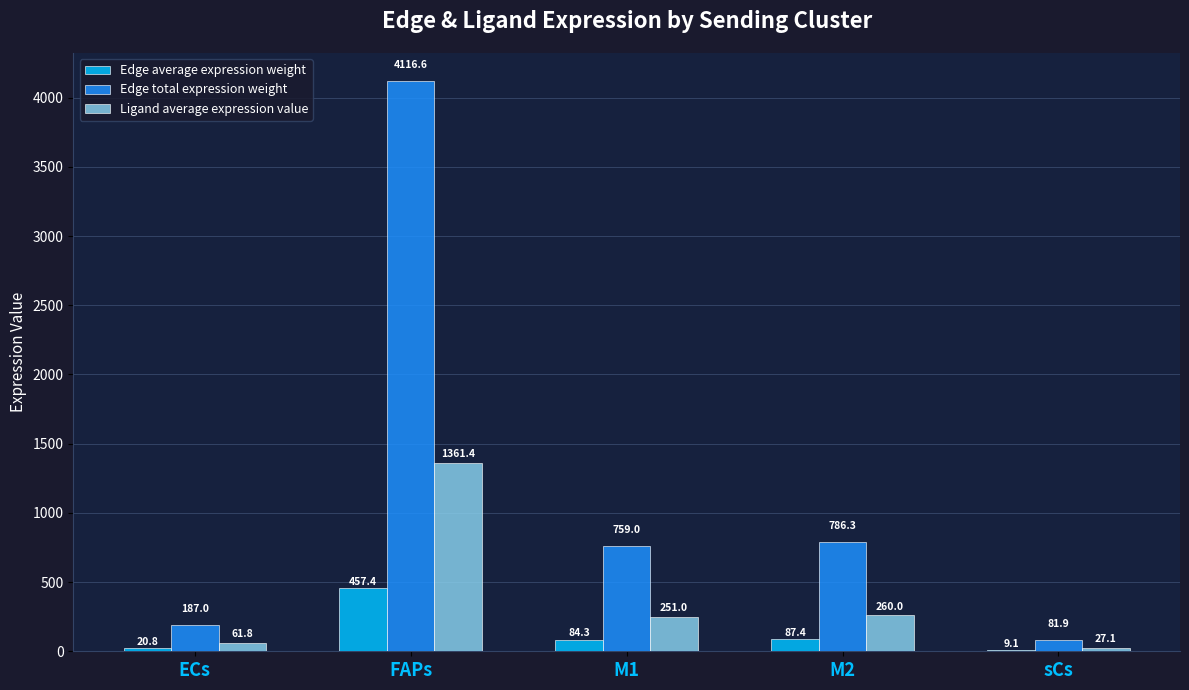

Where does the Ligand average expression value series first go above 251?

FAPs